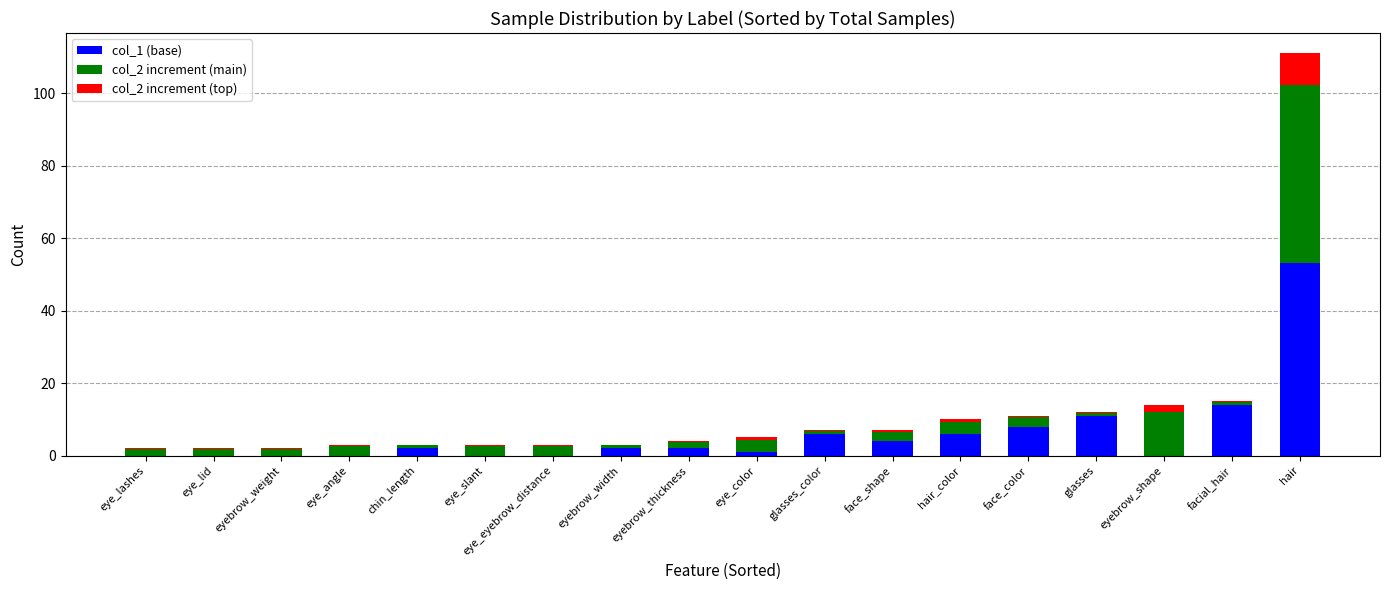

At which category is the sum across all series the highest?

hair